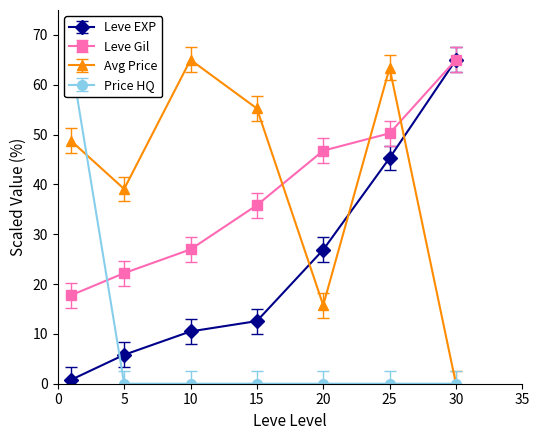

Is it true that Leve EXP equals 5.4 at 15?

False